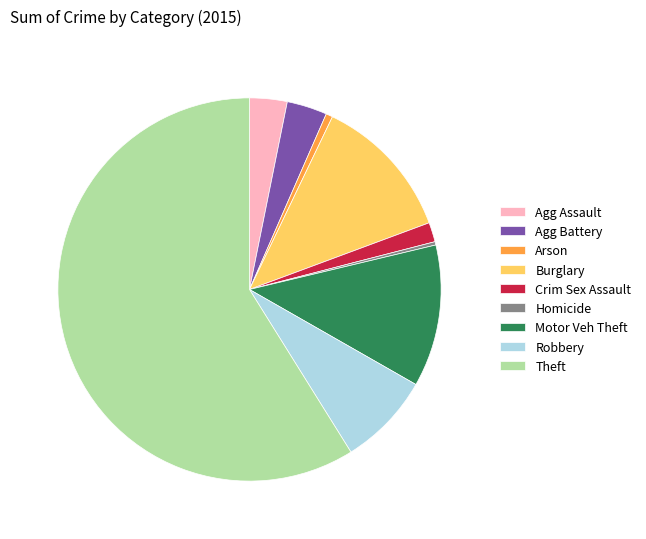

Approximately how many times larger is the value at Agg Battery compared to Burglary?

0.3